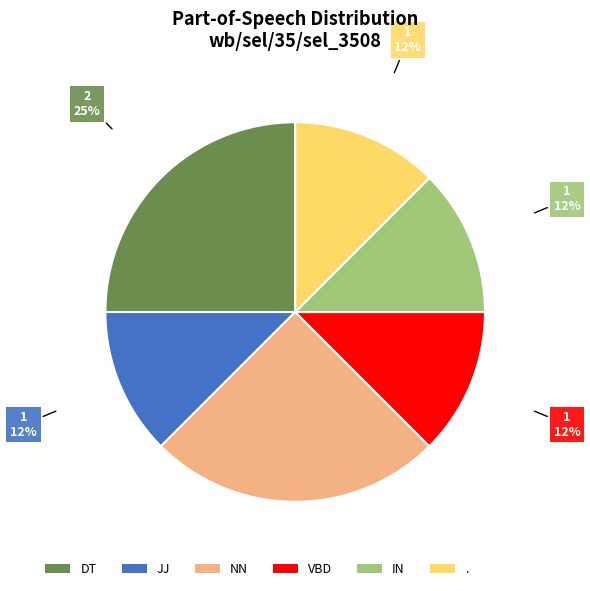

Count the number of slices in the pie.

6